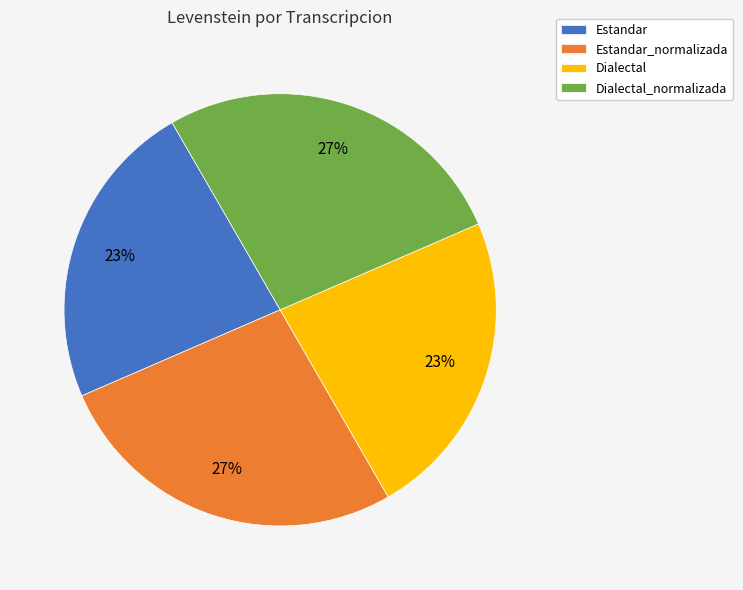

How many slices are in this pie chart?

4